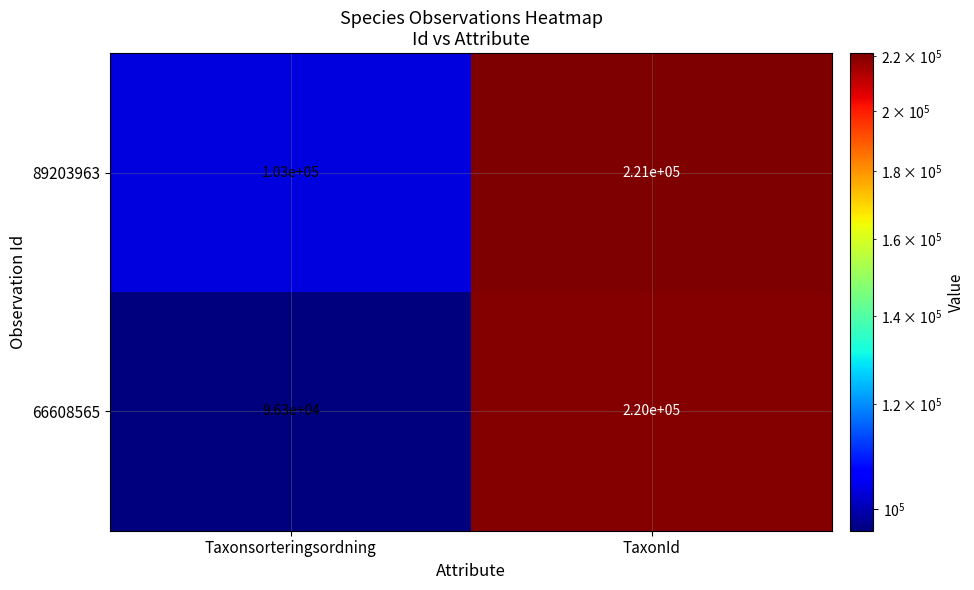

True or false: 66608565 has a value of 96300 at Taxonsorteringsordning.

True